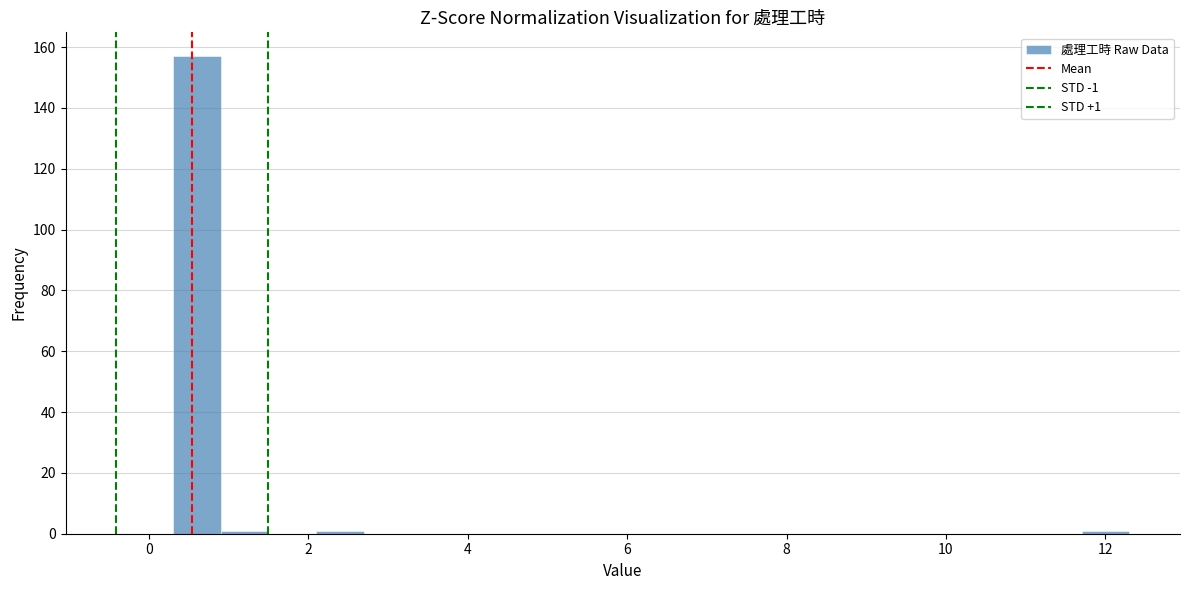

Read against the x-axis, roughly where is the centre of the tallest bar?

0.6